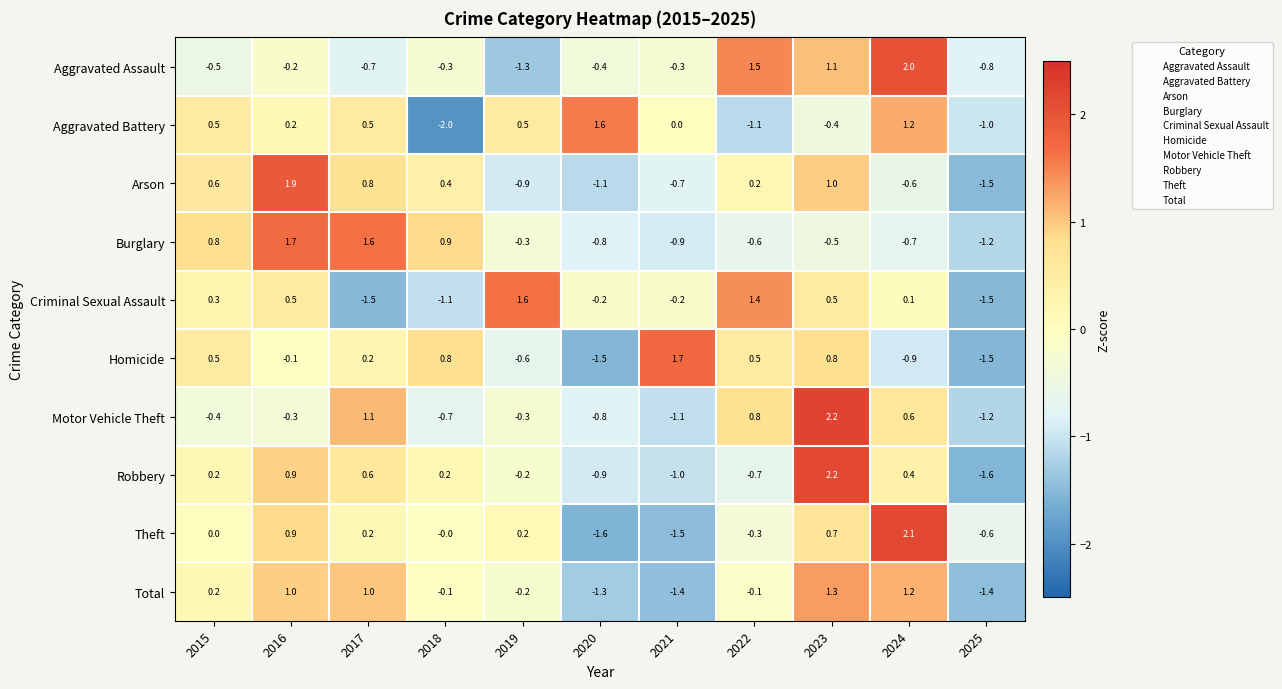

Where is Homicide nearest to the value 0?

2016